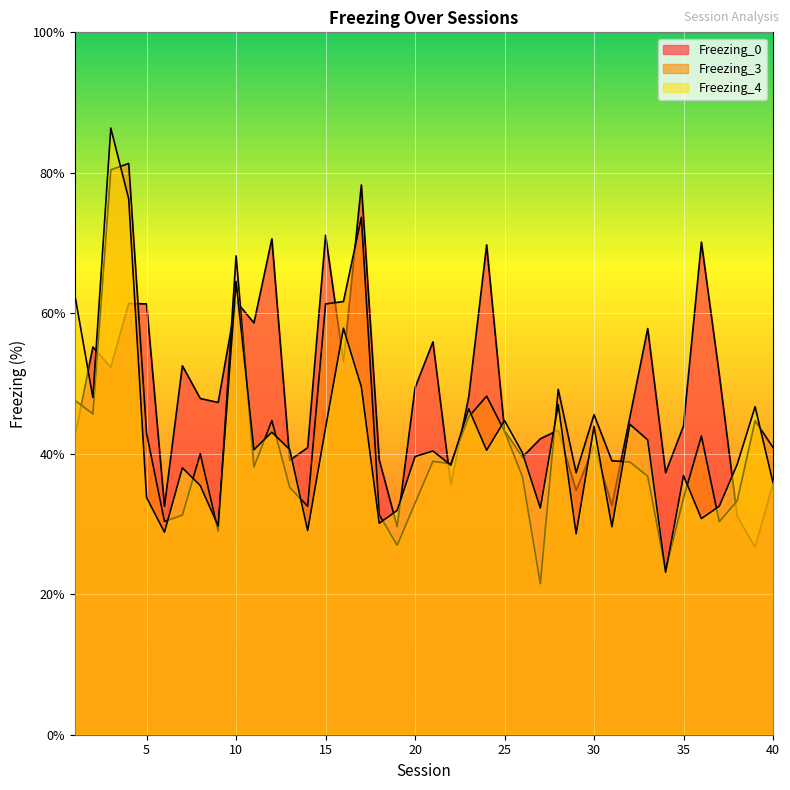

What is the sum of all Freezing_0 values?

1929.9